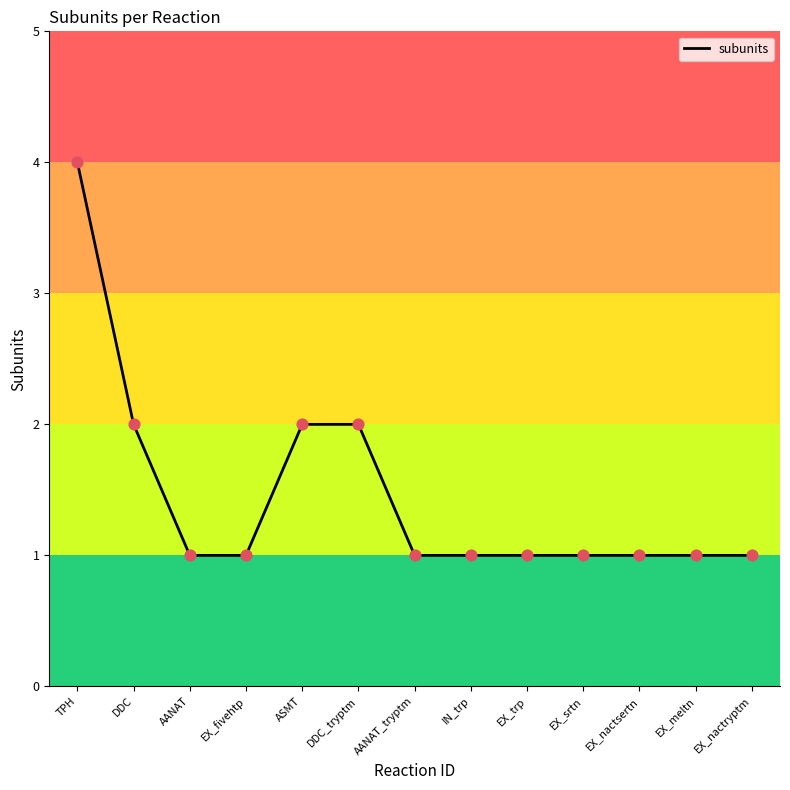

Which has a higher value, ASMT or EX_nactsertn?

ASMT